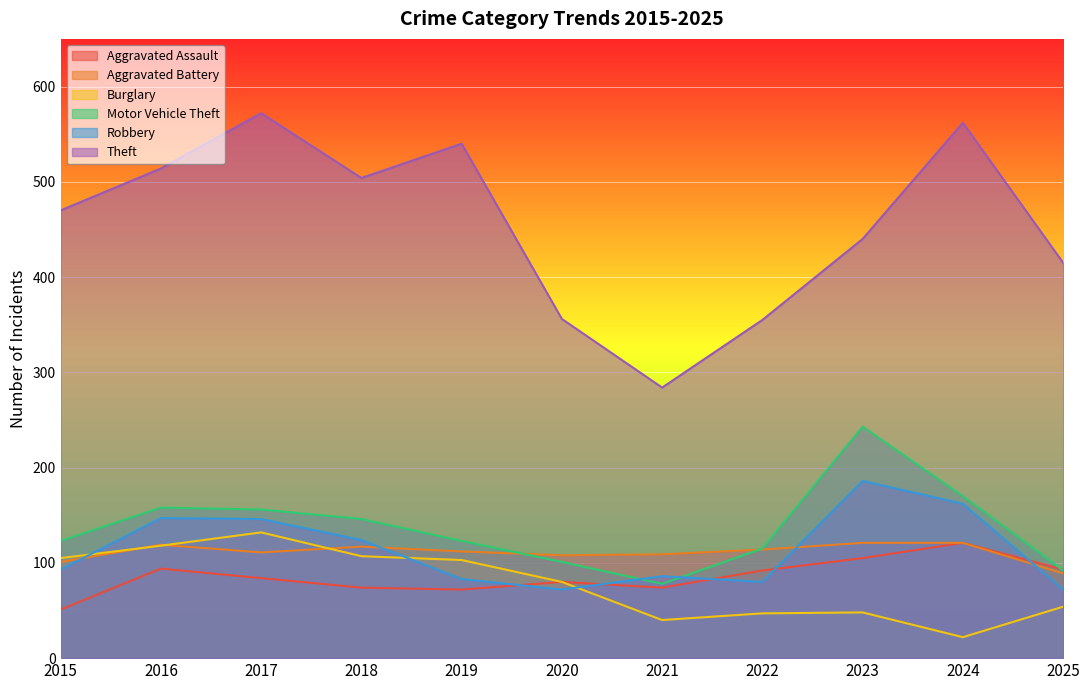

How many series are shown in this chart?

6